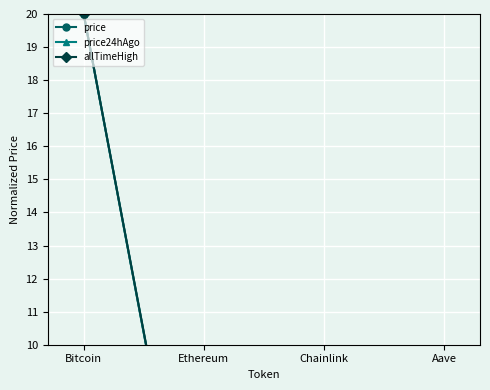

True or false: price24hAgo has a value of 0.0 at Chainlink.

True